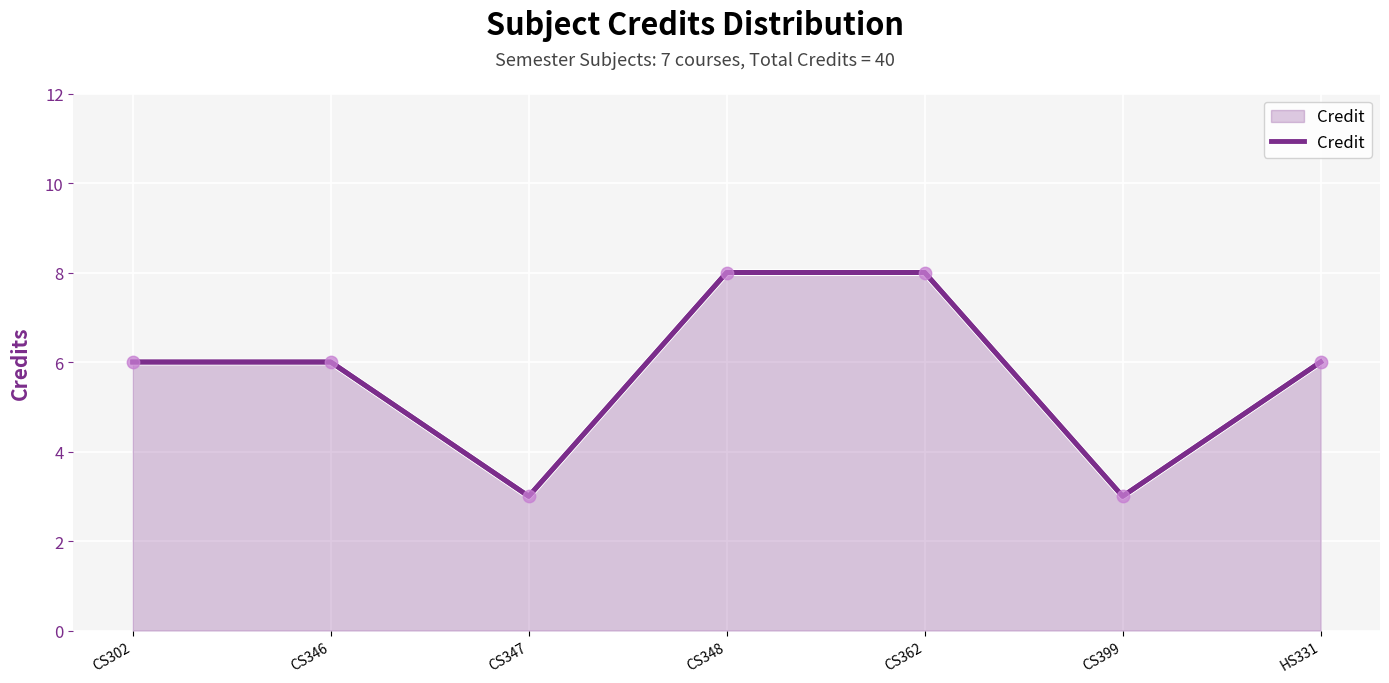

What is the change in value from CS346 to CS399?

-3